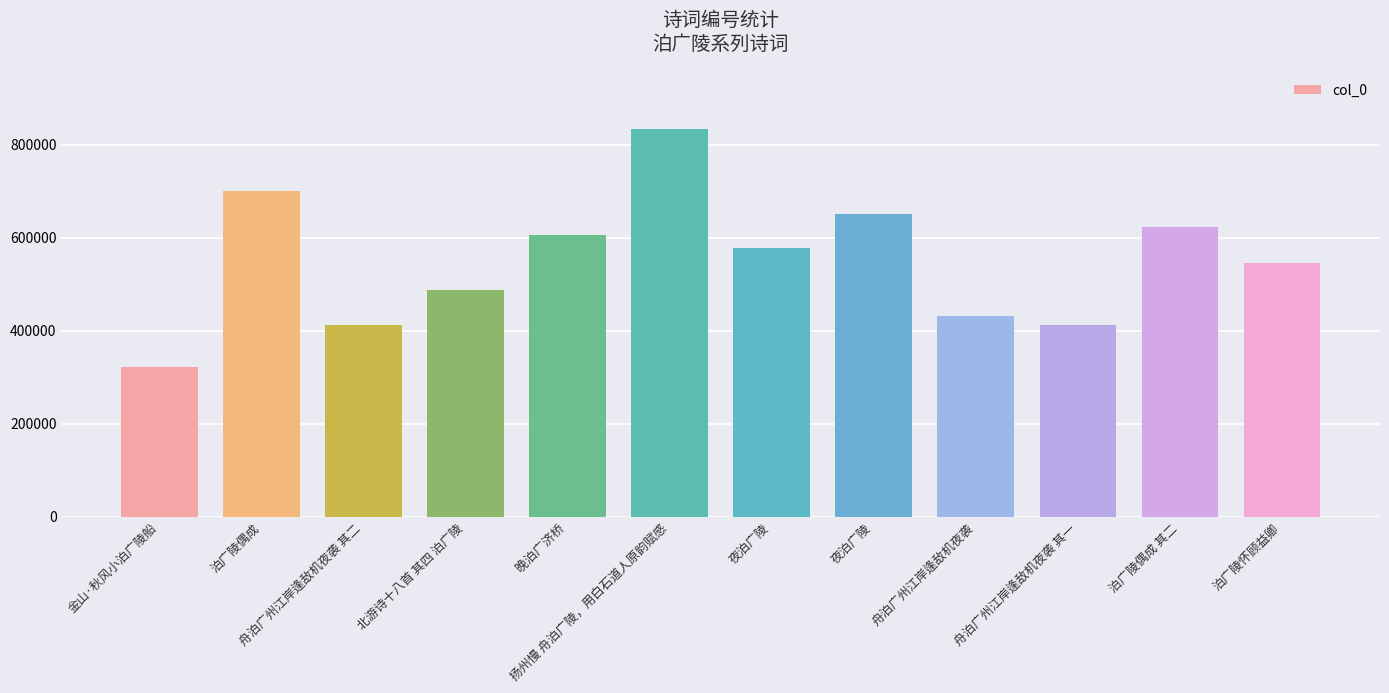

Does the chart contain any negative values?

No